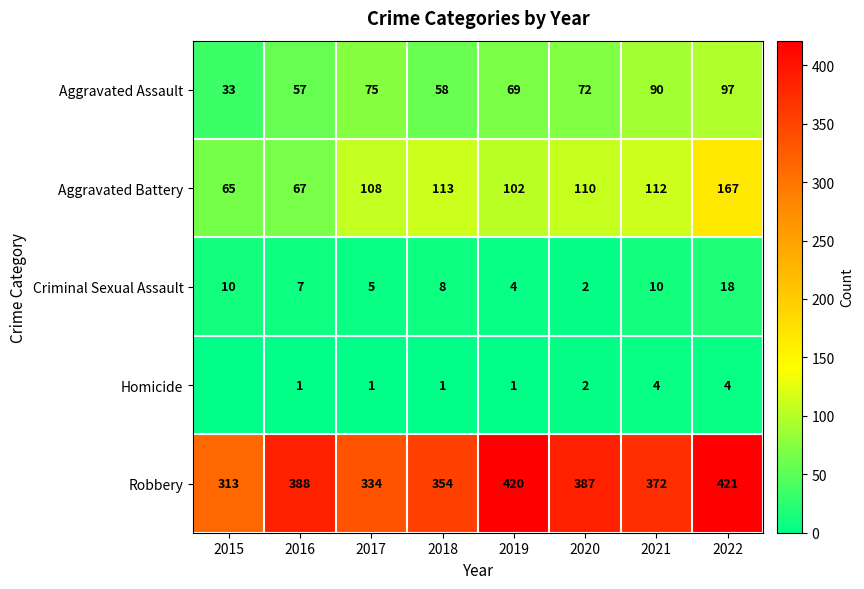

At which label does Robbery reach its minimum?

2015